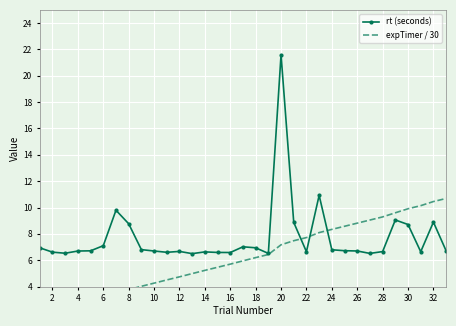

What is the lowest value of the rt (seconds) series?

6.5